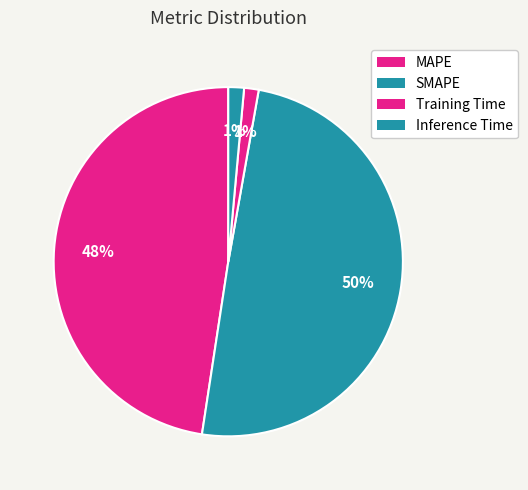

Which has a higher value, MAPE or SMAPE?

SMAPE